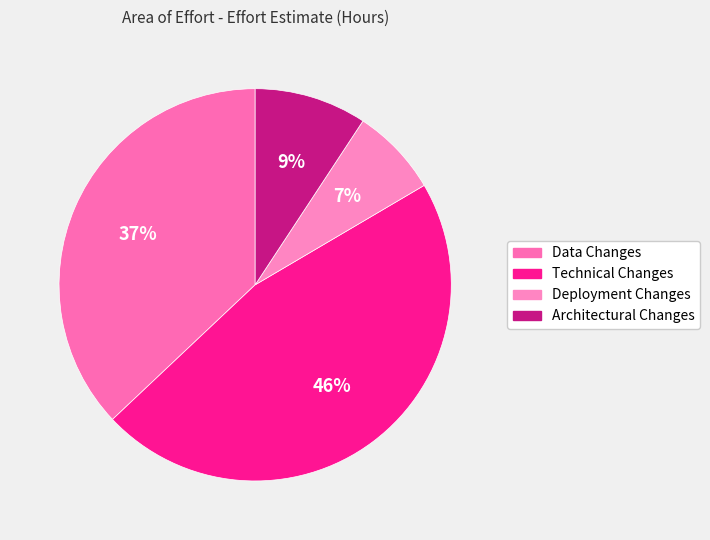

To the nearest percent, what is the difference between the Technical Changes and Data Changes slice percentages?

9%